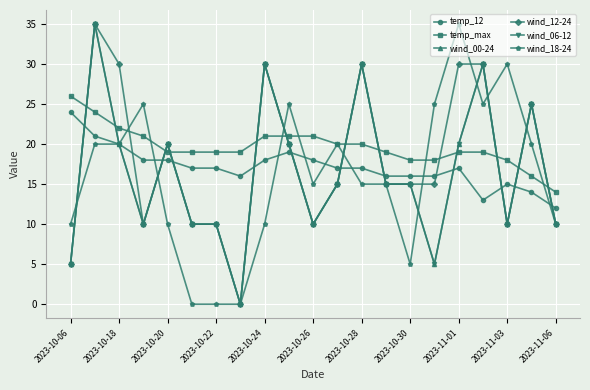

Which series has the widest spread of values?

wind_00-24